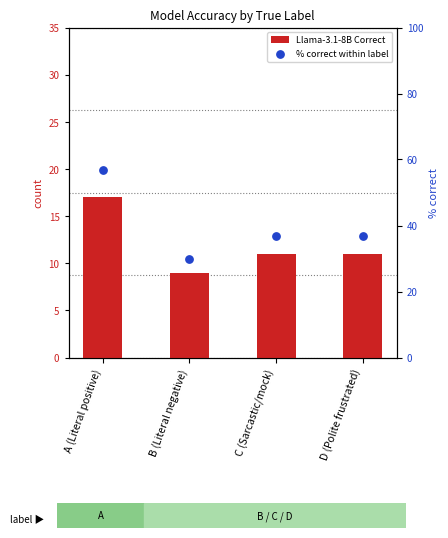

Which series has the largest total across all categories?

% correct within label